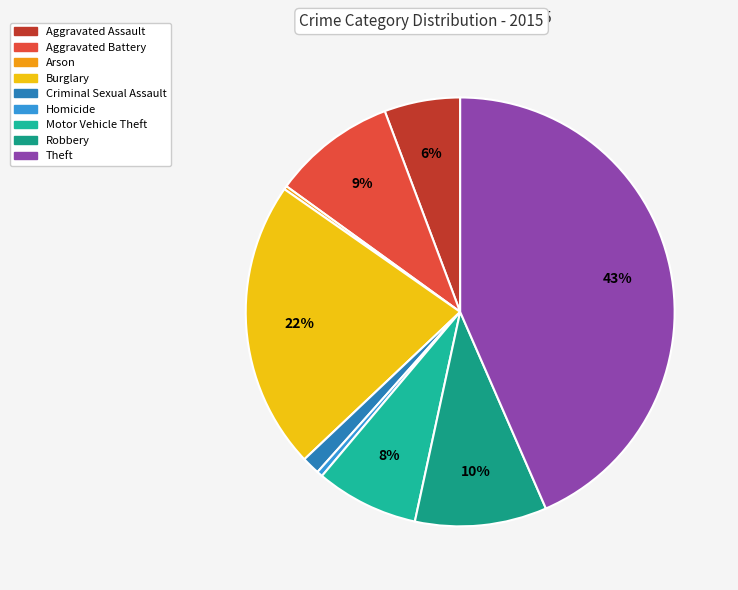

Rank the categories by value from lowest to highest.

Arson, Homicide, Criminal Sexual Assault, Aggravated Assault, Motor Vehicle Theft, Aggravated Battery, Robbery, Burglary, Theft